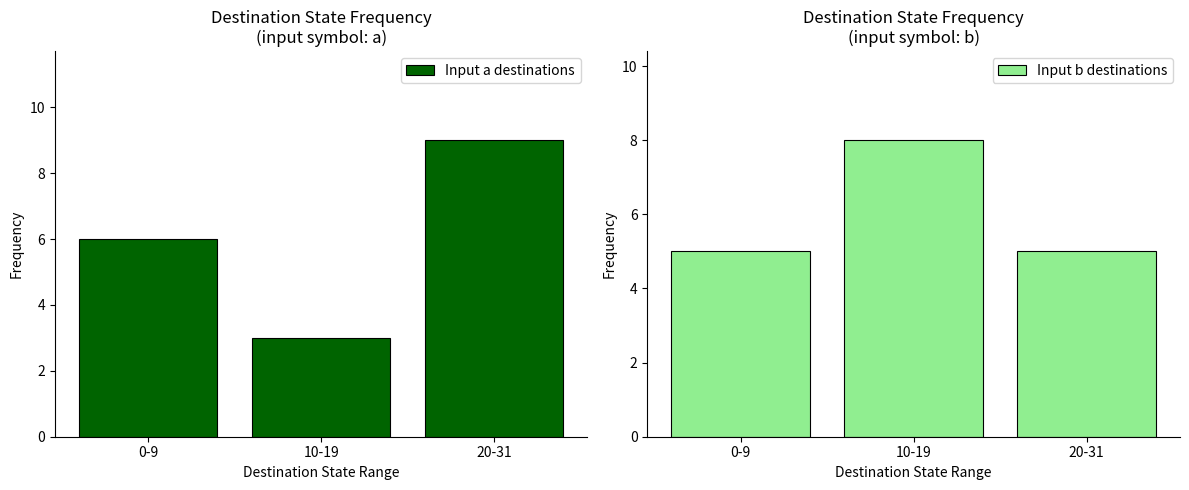

Where is Input a destinations nearest to the value 6?

0-9